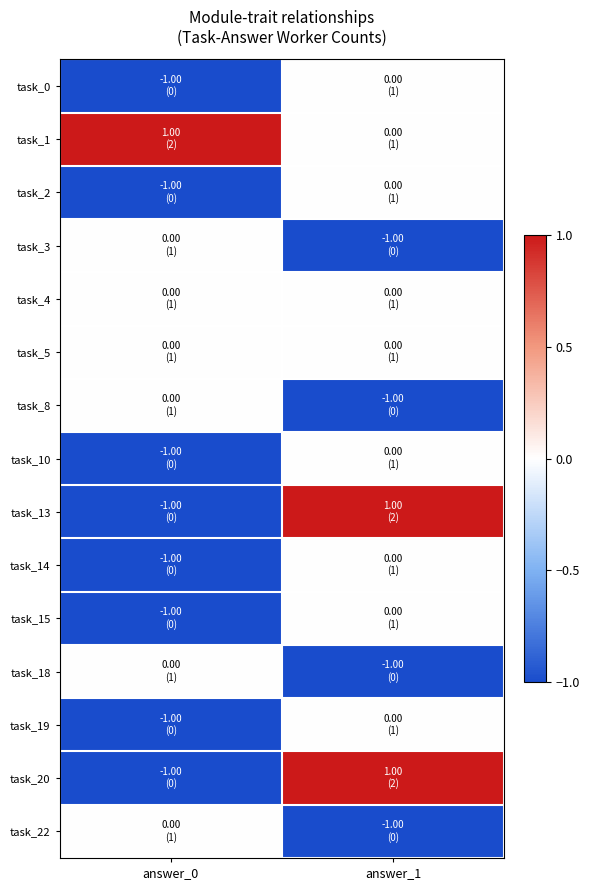

What is the total value across all series at answer_1?

-2